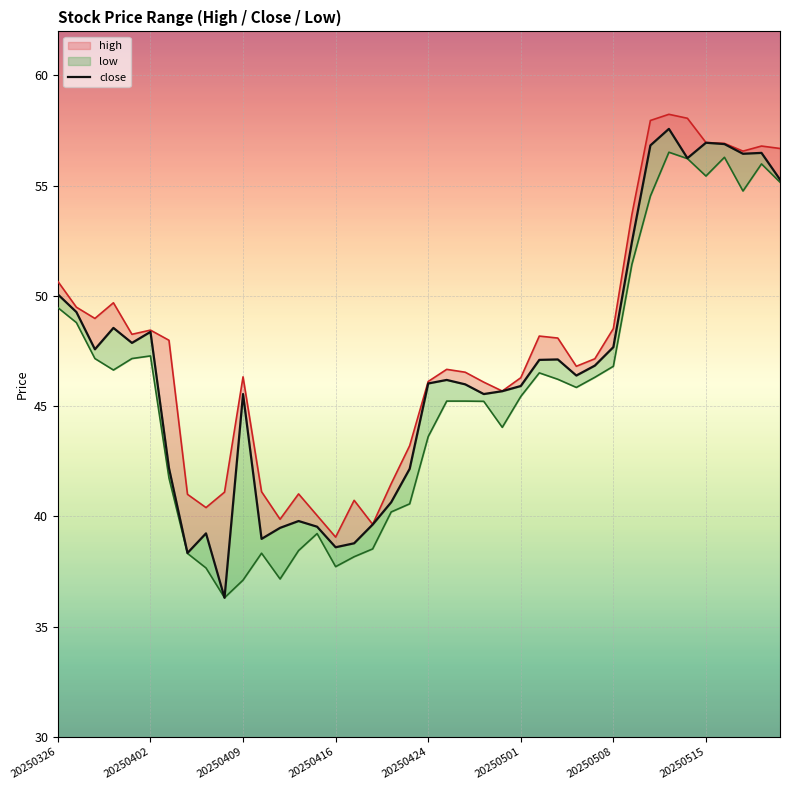

What is the difference between the maximum and minimum values?

21.3